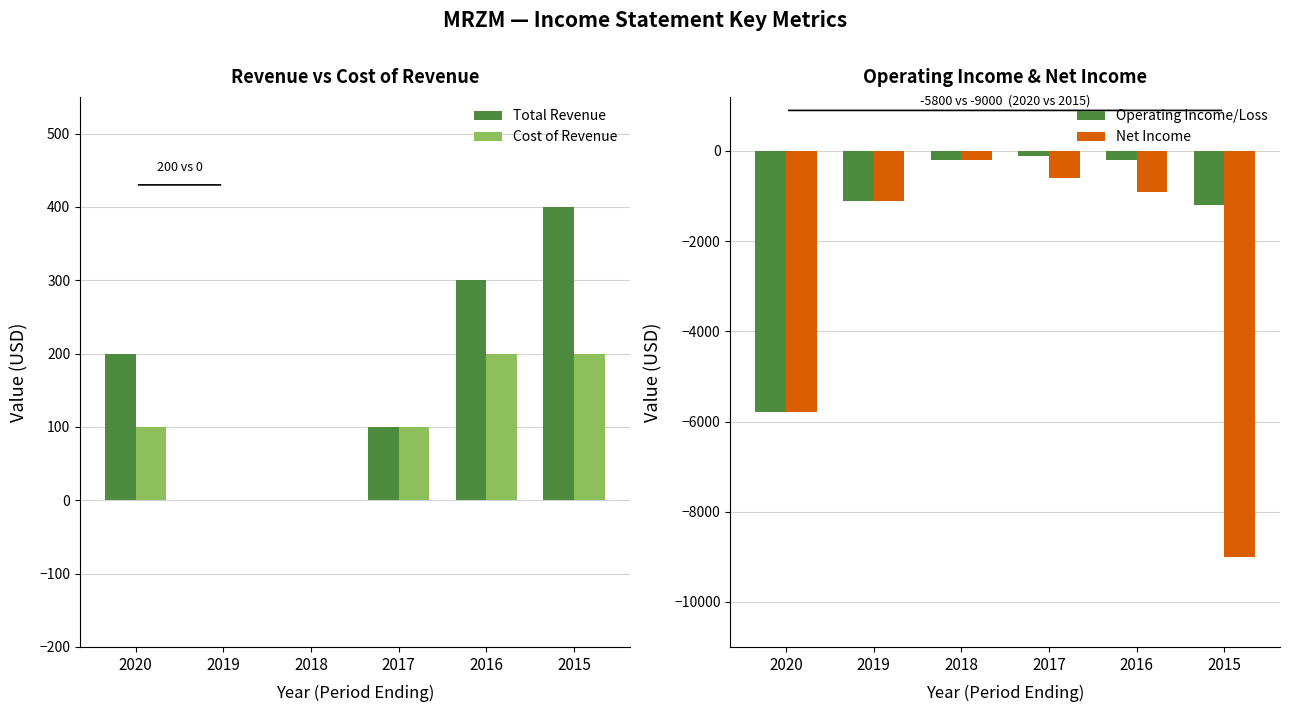

Which category has the lowest value across all series?

2015